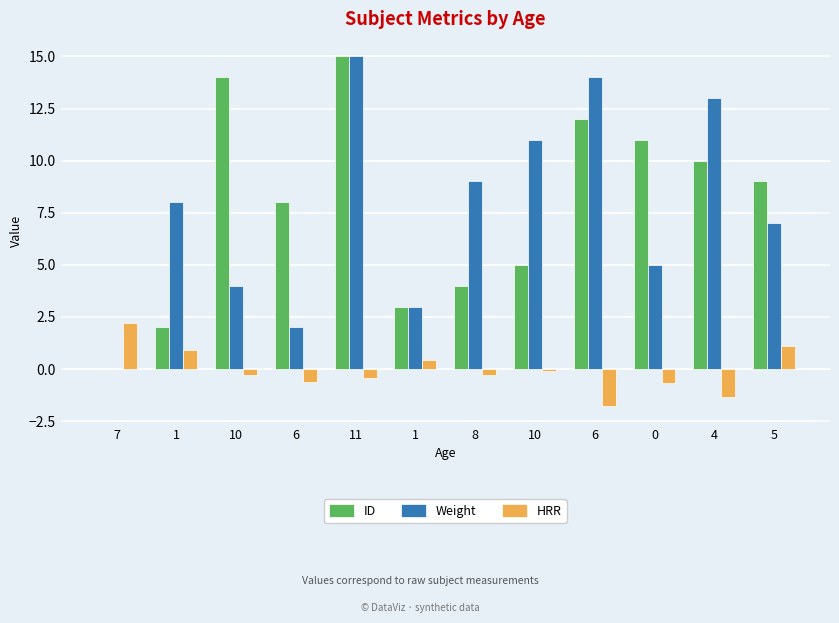

At which label does ID reach its peak?

11